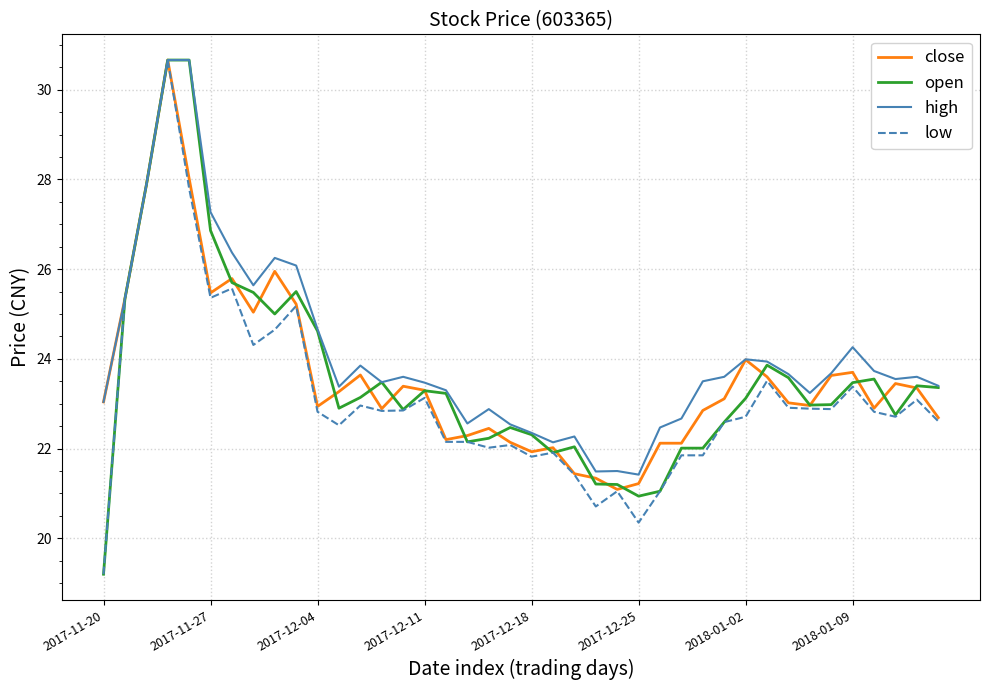

What is the minimum value shown in the chart?

19.2